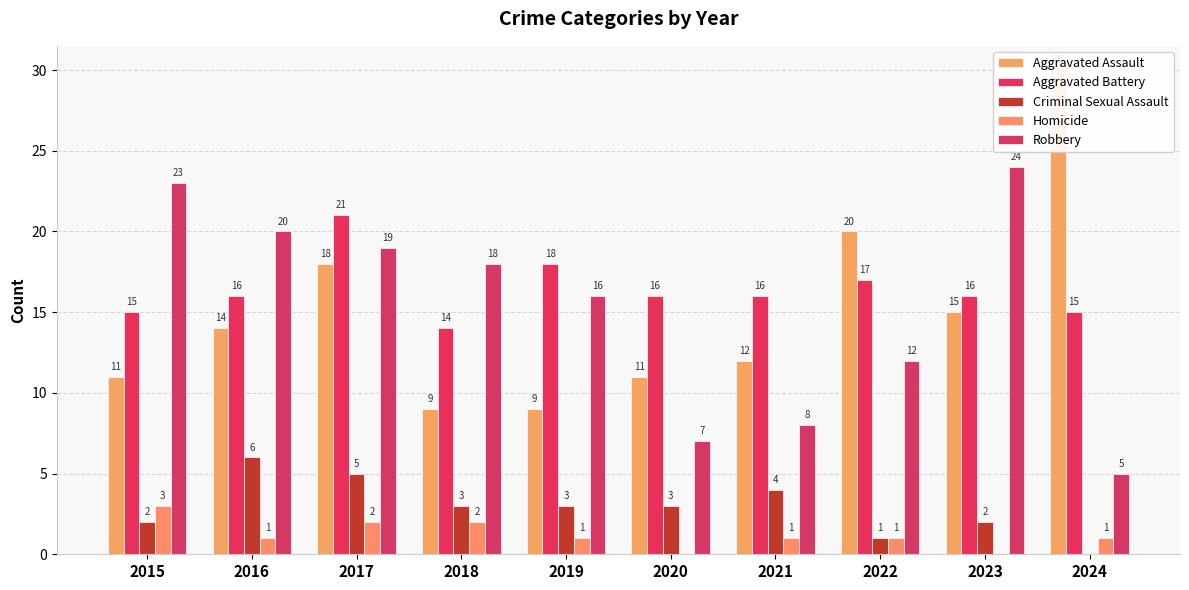

What is the spread (max minus min) of values at 2018?

16